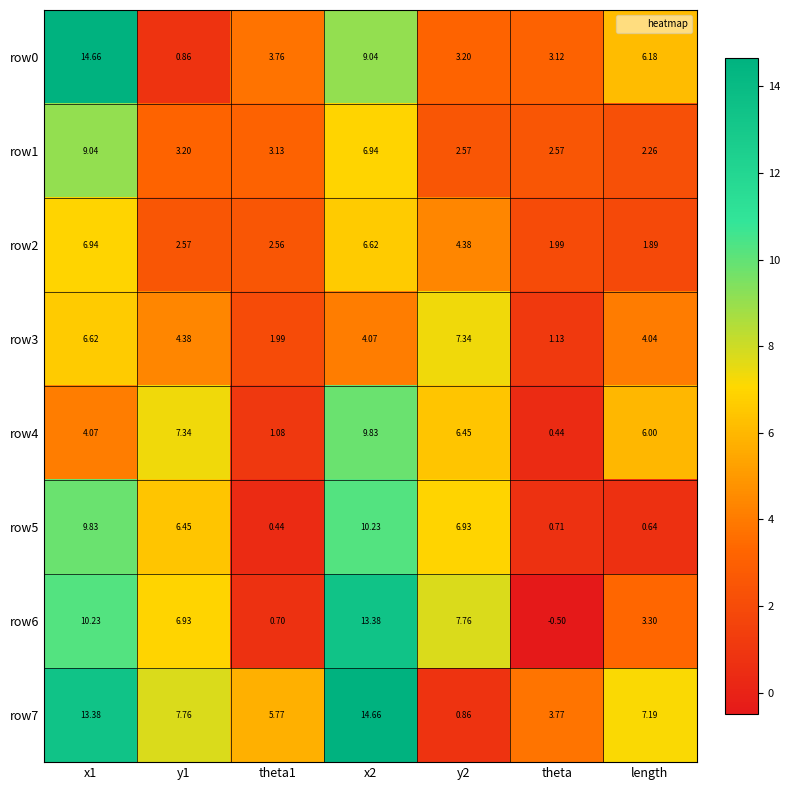

Which category has the lowest value across all series?

theta